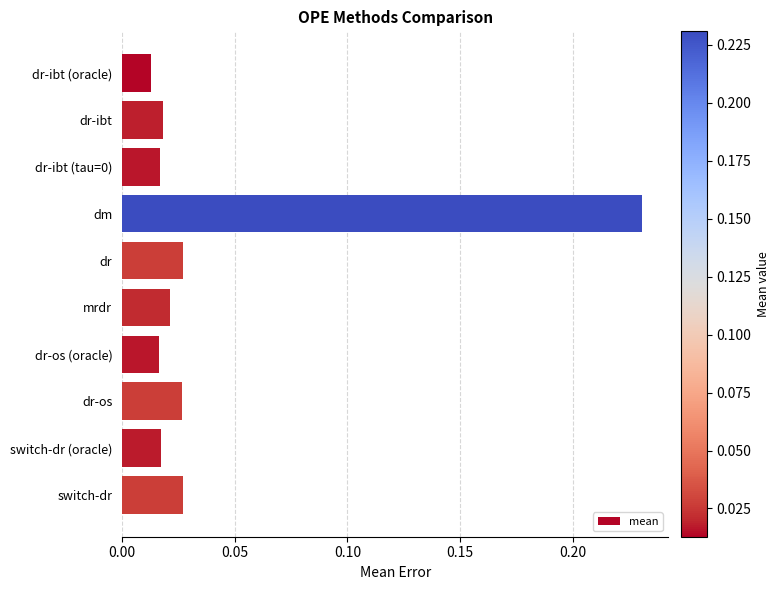

What is the label of the 8th bar from the top?

dr-os